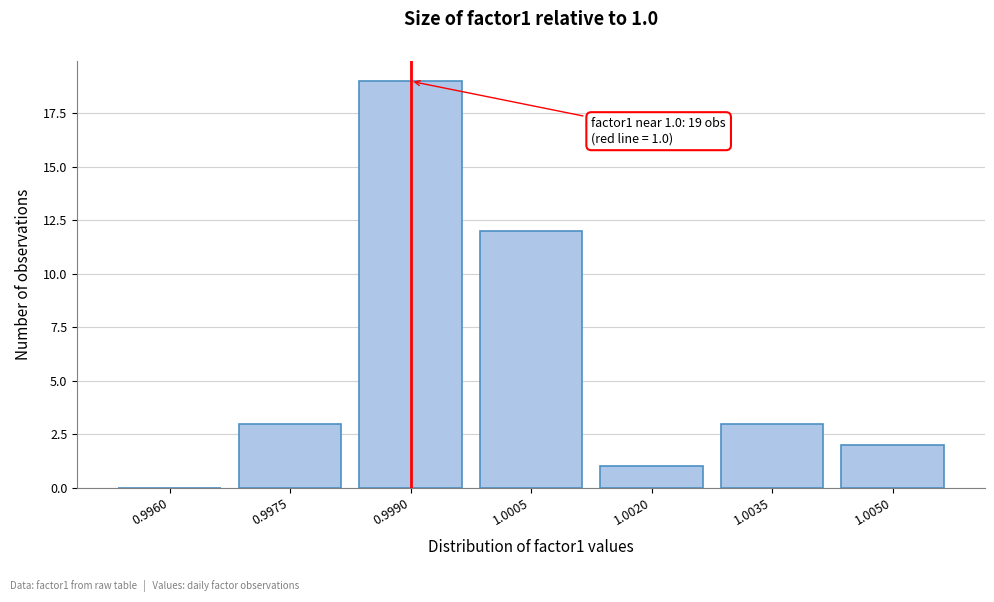

Reading right to left, what are all the values shown in this chart?

1.0050=2	1.0035=3	1.0020=1	1.0005=12	0.9990=19	0.9975=3	0.9960=0